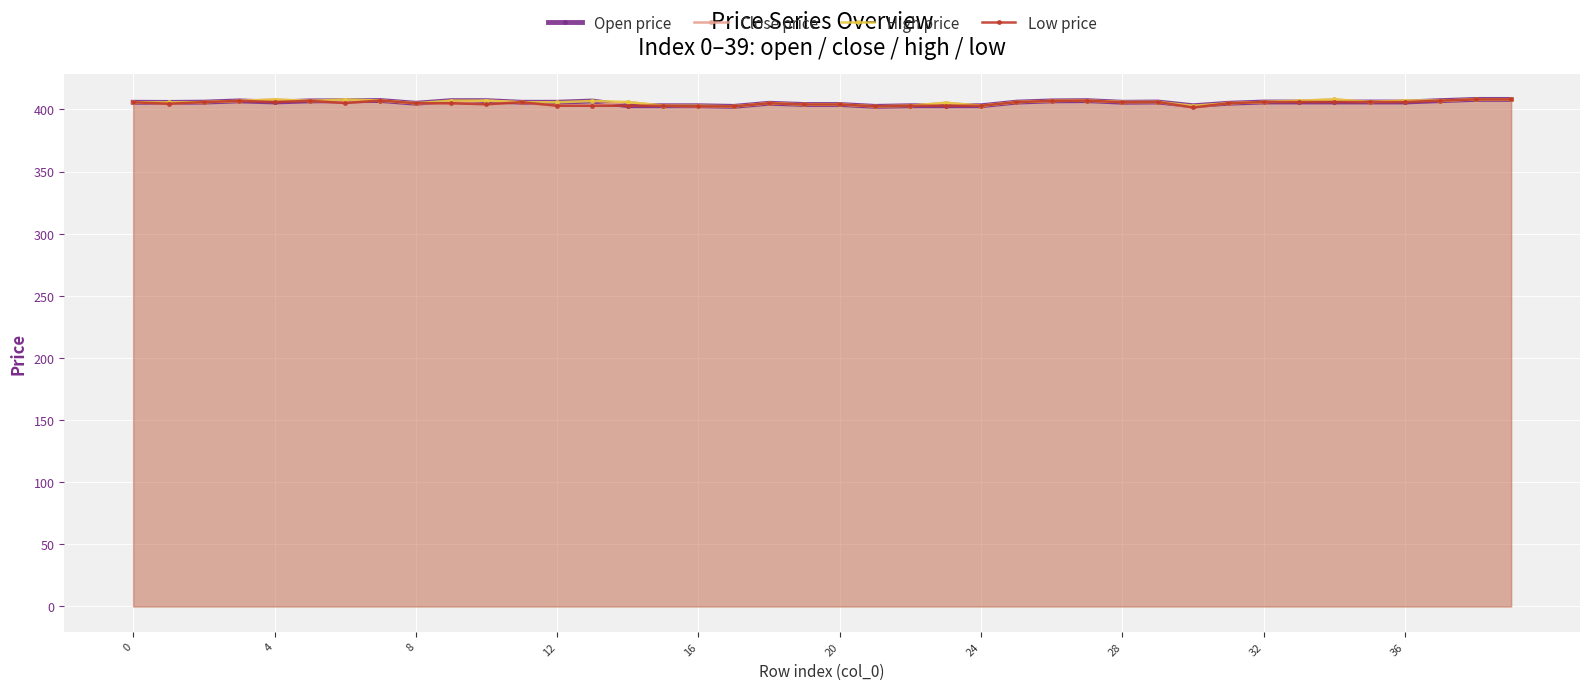

What is the average value of the Close price series?

405.4